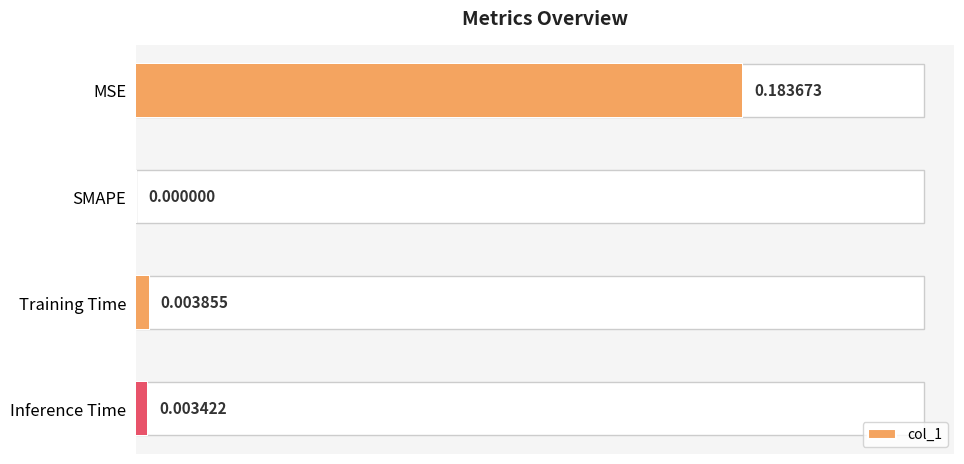

Count the number of data series in this chart.

1